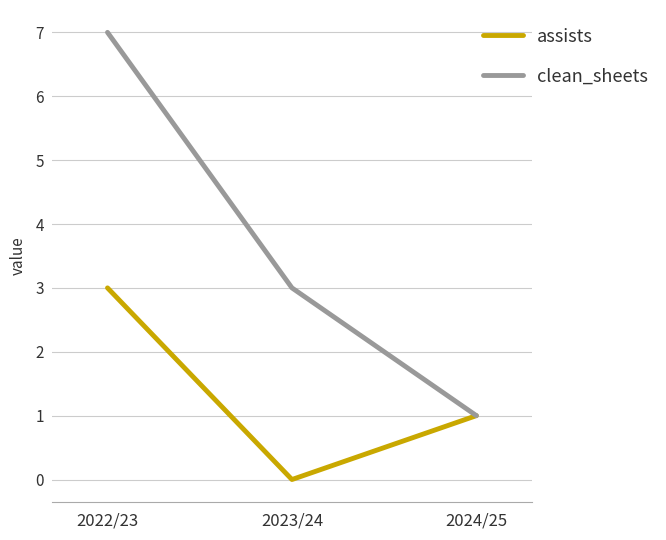

Which series has the widest spread of values?

clean_sheets